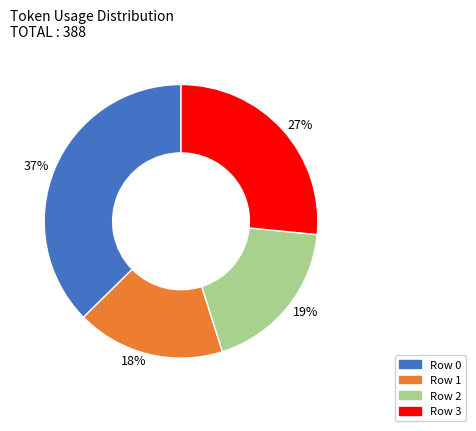

To the nearest percent, what is the average slice percentage?

25%